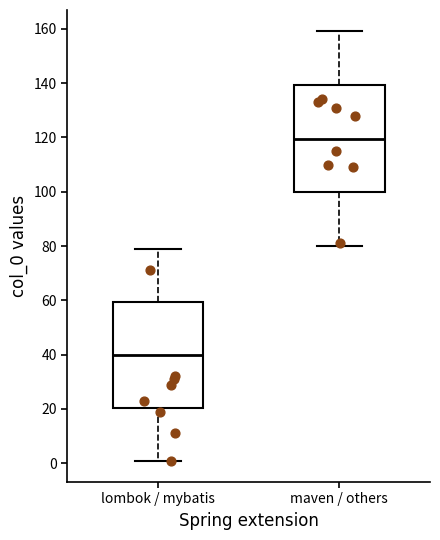

Reading left to right, transcribe this box plot: for each box, give where its median line is, the range the box spans, and where its two whiskers end, as read against the y-axis. The values are not printed on the chart, so give them approximately, as read against the axis.

lombok / mybatis: median 40, box 20 to 60, whiskers 2 to 80
maven / others: median 120, box 100 to 140, whiskers 80 to 160